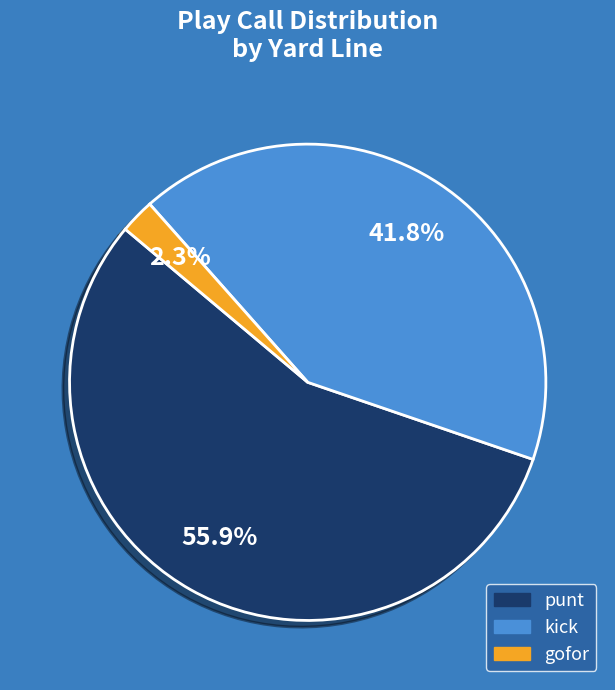

Is there any slice that represents more than half of the pie?

Yes